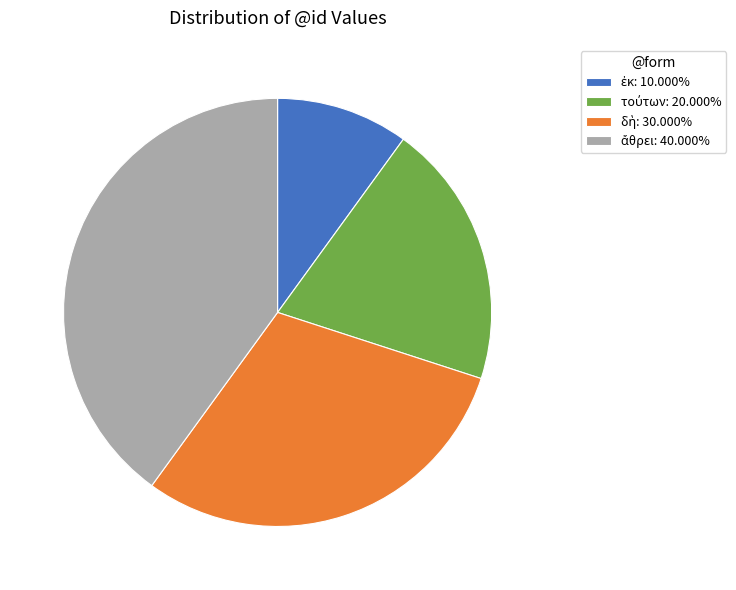

Does any single category account for the majority?

No